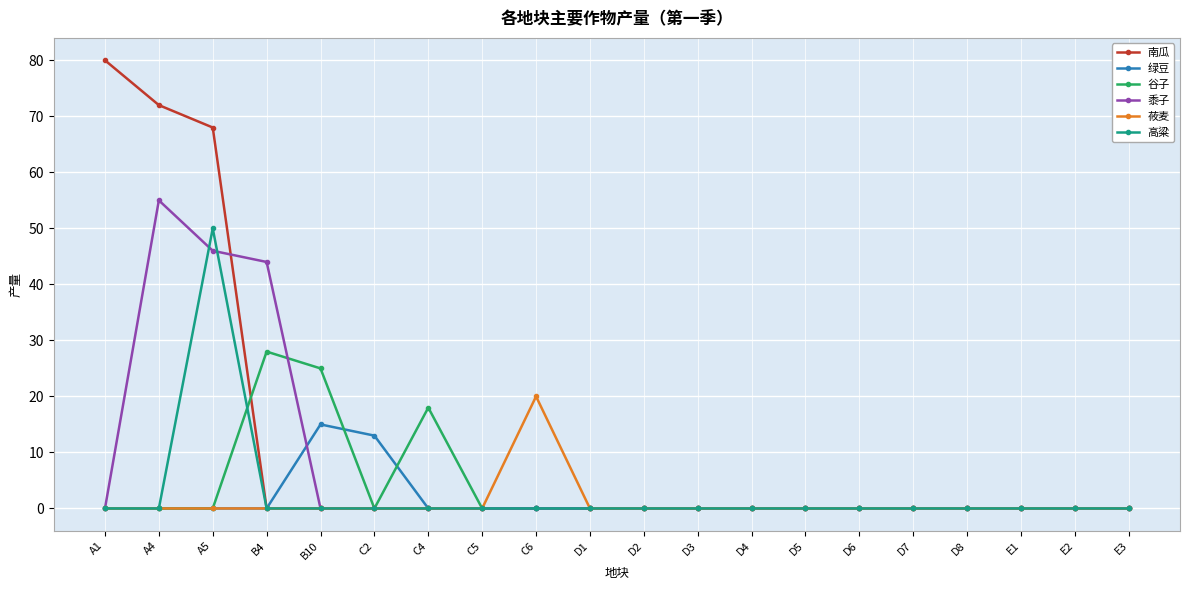

Which category has the highest value in the 高粱 series?

A5